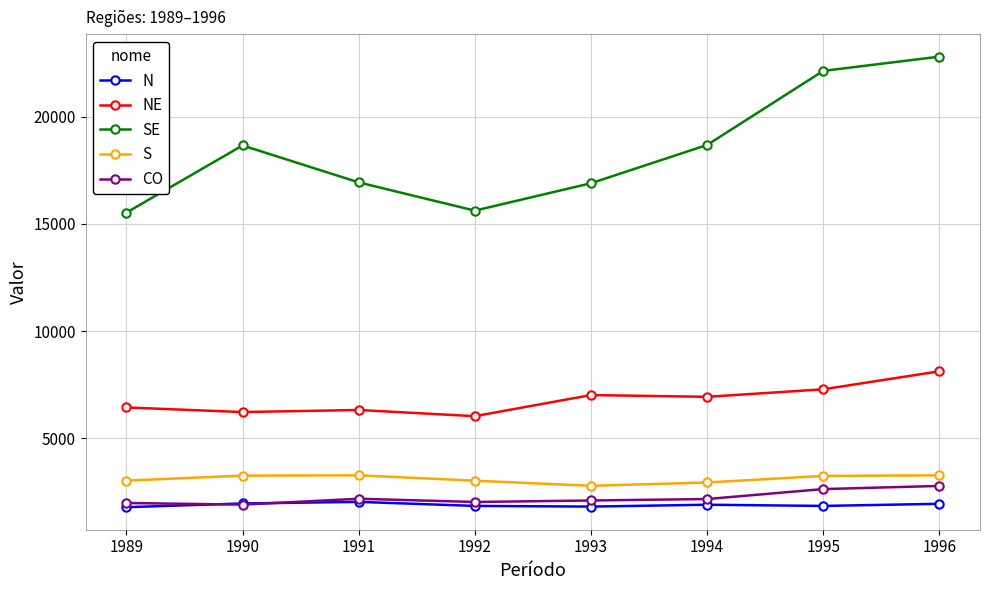

The value of S at 1992 is 3845. True or false?

False